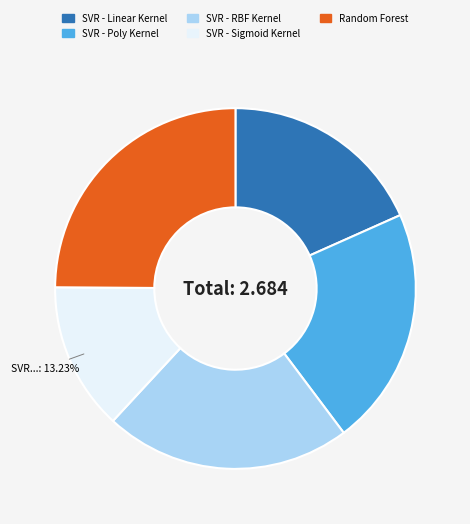

What is the largest slice in the pie chart?

Random Forest